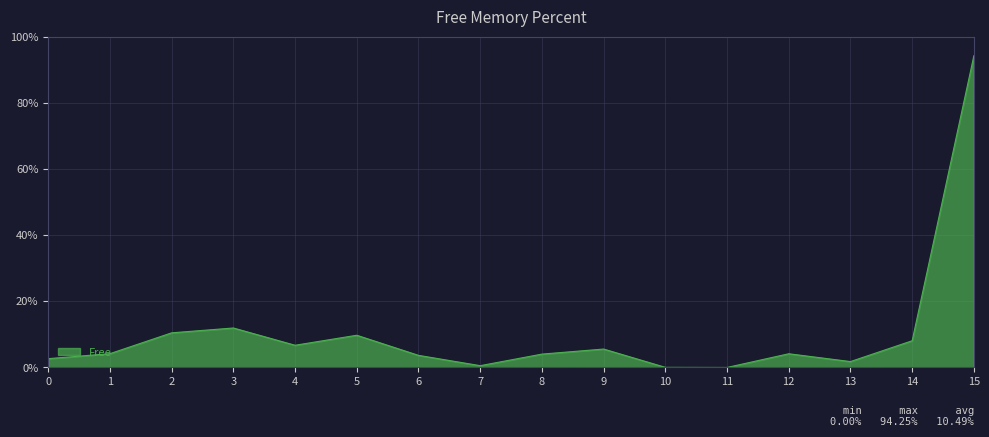

Does the chart display data point markers on the line(s)?

No